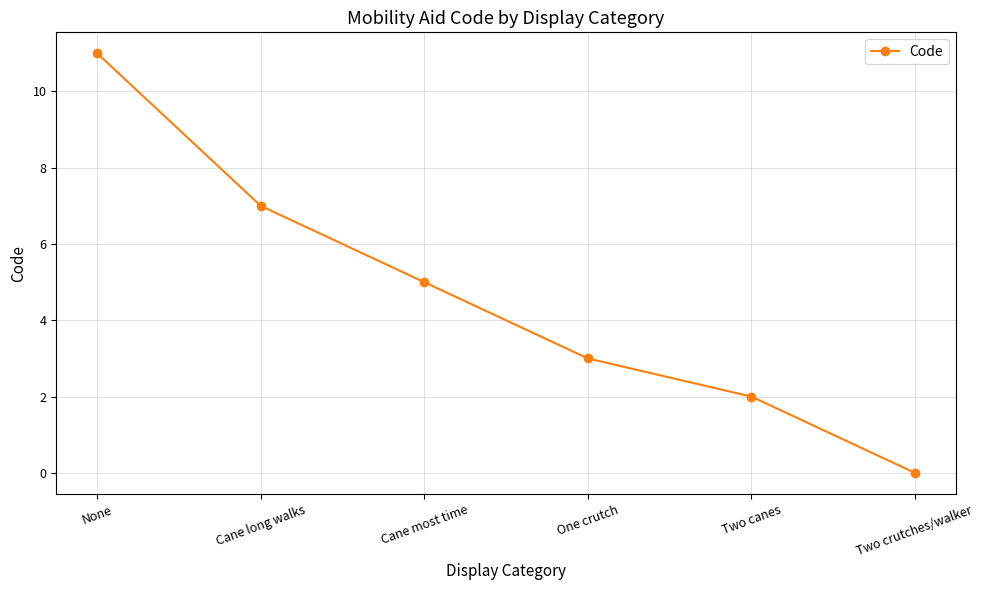

Reading left to right, what are all the values shown in this chart?

None=11	Cane long walks=7	Cane most time=5	One crutch=3	Two canes=2	Two crutches/walker=0